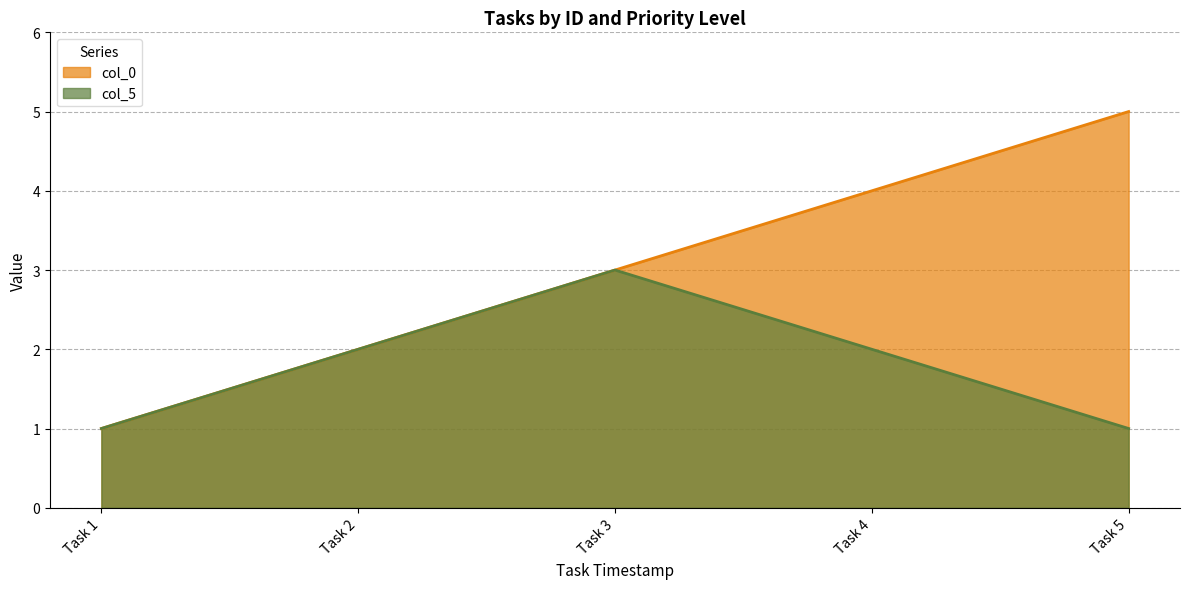

Is it true that col_5 equals 2 at Task 4?

True